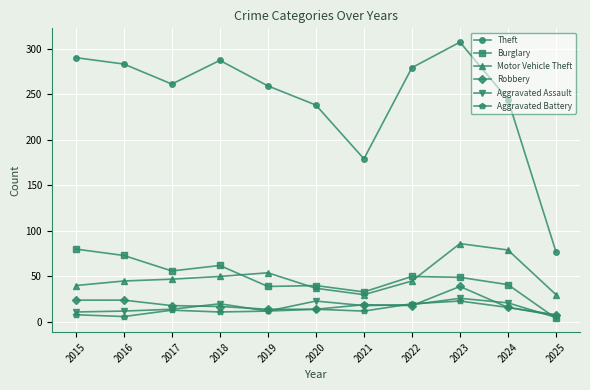

What is the average value of the Aggravated Battery series?

13